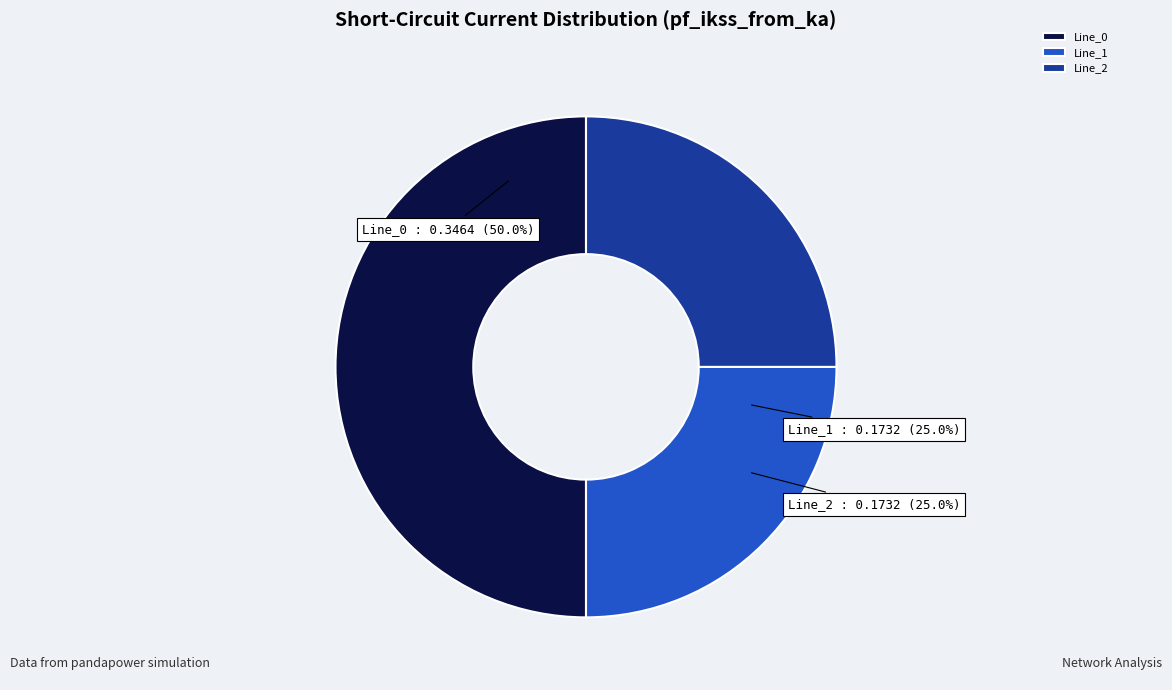

What is the largest slice in the pie chart?

Line_0